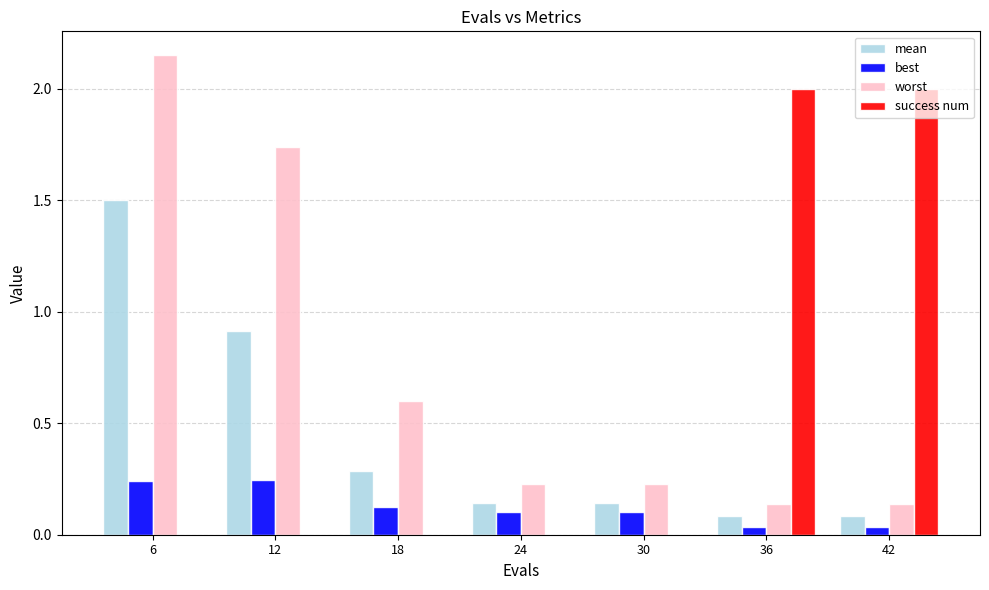

The worst series shows 2.9 at 12. True or false?

False